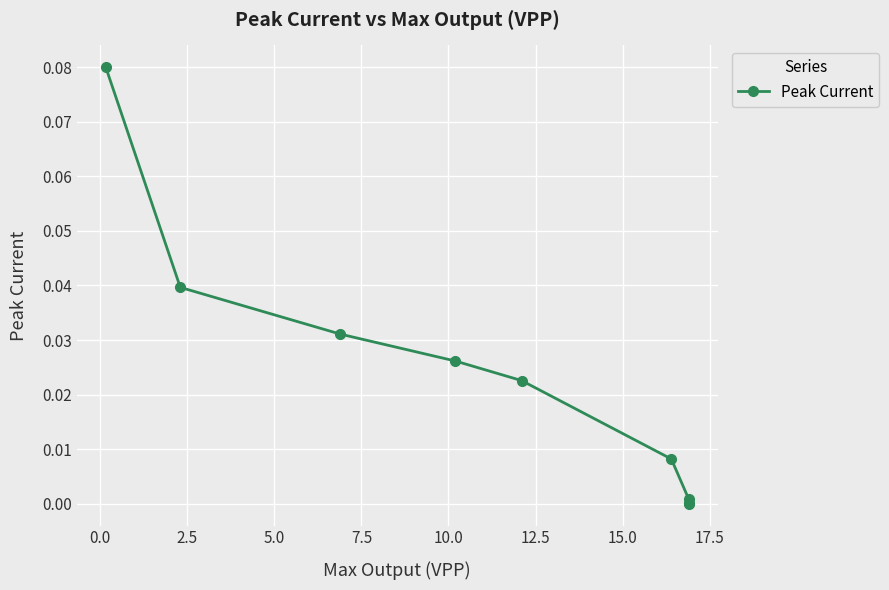

The chart shows a value of -0.0 at −2.5. True or false?

False